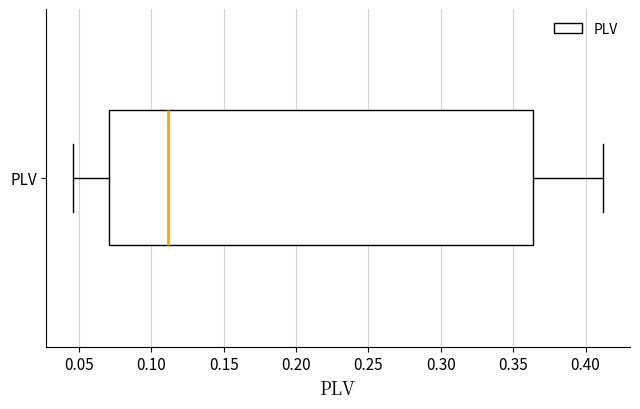

Transcribe this box plot: give where the median line is, the range the box spans, and where the two whiskers end, as read against the x-axis. The values are not printed on the chart, so give them approximately, as read against the axis.

median 0.110, box 0.070 to 0.365, whiskers 0.045 to 0.410